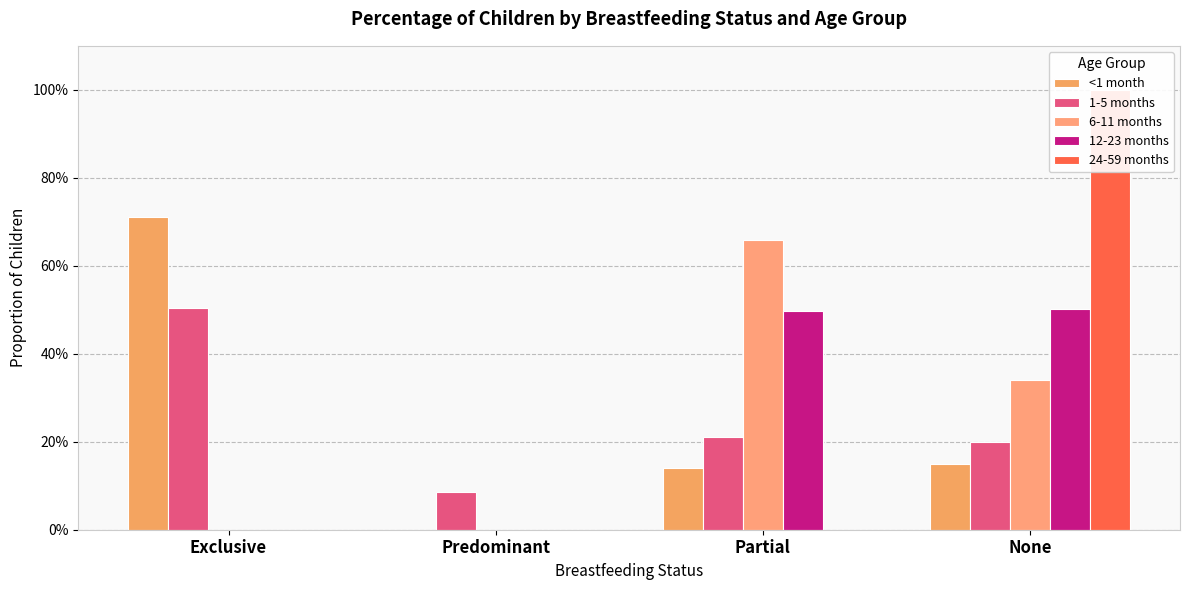

The 24-59 months series shows -0.7 at Exclusive. True or false?

False